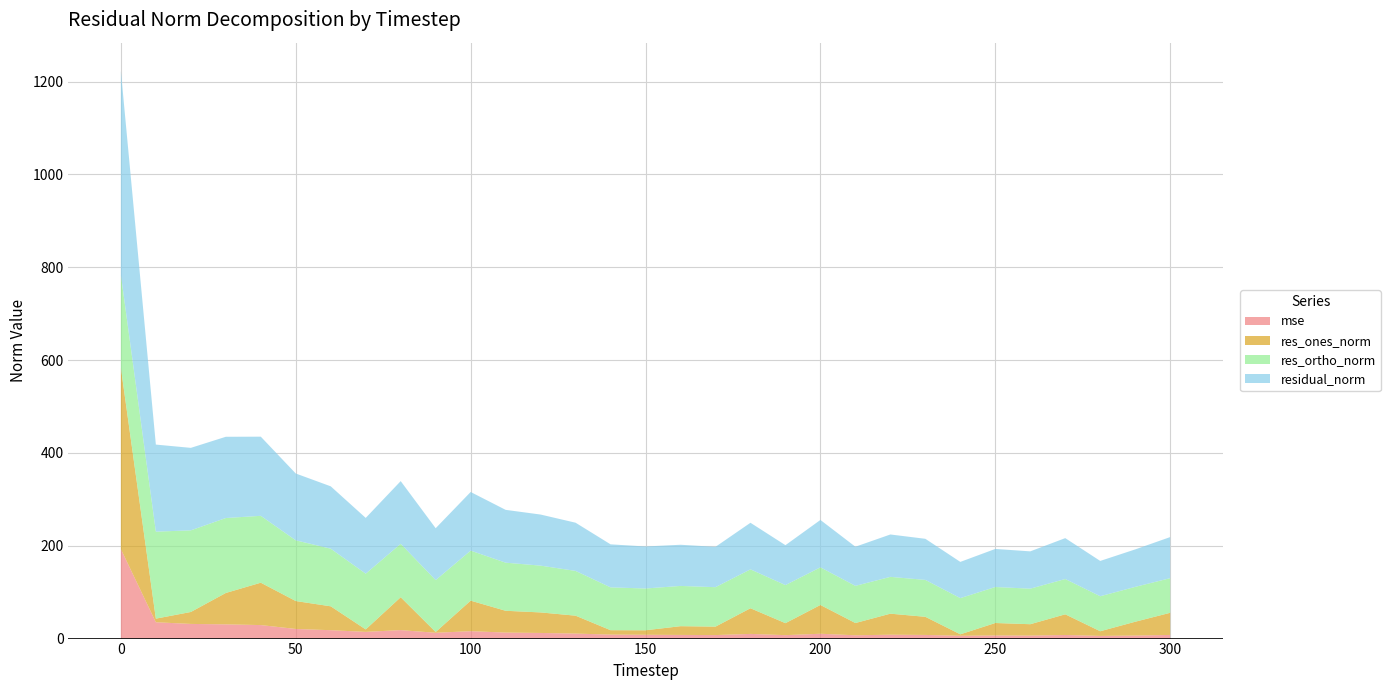

Reading left to right, list all the values displayed in this chart.

mse: 192.7	35.2	31.6	30.6	29.1	20.7	18.1	14.4	18.3	12.5	15.9	12.9	12.1	10.8	8.6	8.2	7.9	7.6	10.1	7.4	10.4	7.1	8.3	7.8	6.1	6.7	6.5	7.8	5.8	6.5	7.8
res_ones_norm: 390.6	7.8	25.8	67.6	91.3	60.2	51.5	5.3	70.9	1.7	65.8	47.0	44.2	38.6	9.5	9.7	18.9	18.2	55.3	25.8	62.0	26.4	45.3	39.1	3.1	26.8	24.5	44.5	10.0	29.8	47.7
res_ortho_norm: 200.4	187.4	175.8	161.4	144.0	130.8	124.1	120.1	115.0	111.8	107.8	103.6	100.8	96.4	92.2	90.0	86.7	85.0	83.8	82.0	81.1	80.1	79.3	79.5	78.0	77.5	76.6	76.0	75.4	75.1	74.6
residual_norm: 439.0	187.6	177.7	175.0	170.5	144.0	134.4	120.2	135.1	111.8	126.3	113.8	110.1	103.8	92.7	90.5	88.7	86.9	100.4	86.0	102.1	84.3	91.3	88.6	78.0	82.0	80.4	88.1	76.1	80.8	88.5